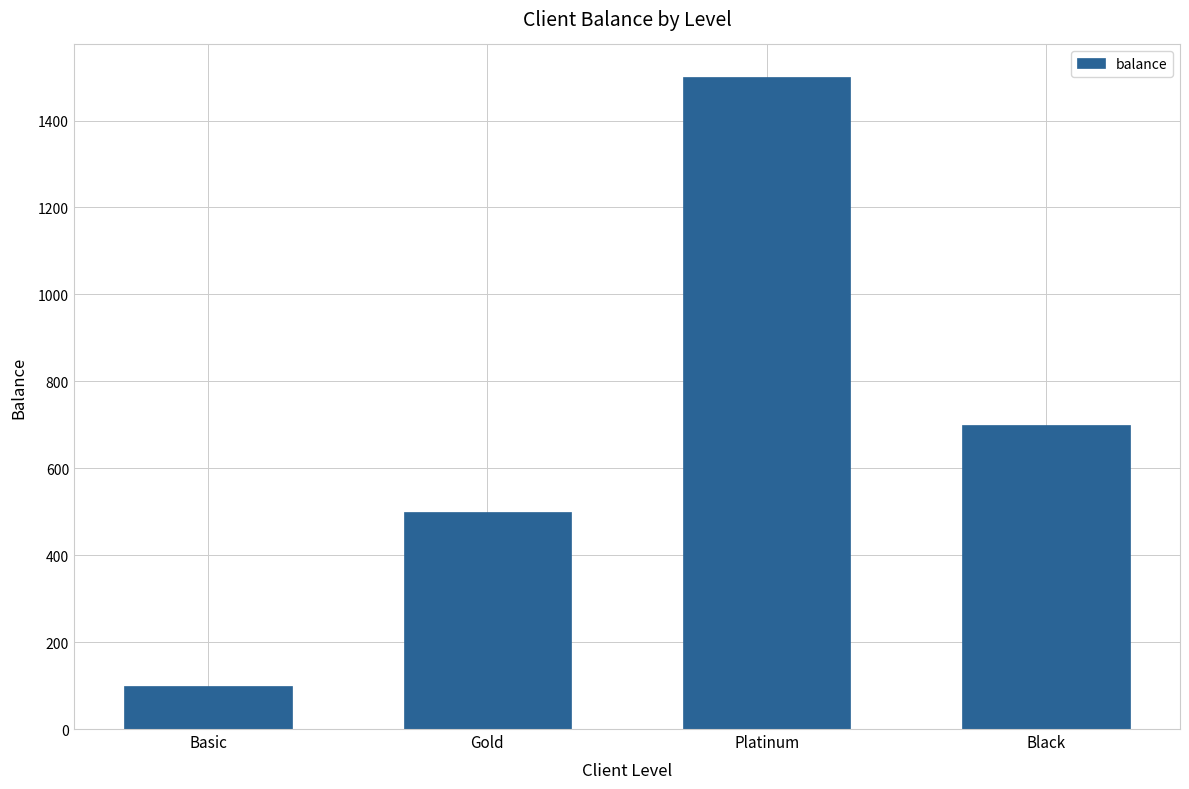

Reading left to right, what are all the values shown in this chart?

100	500	1500	700